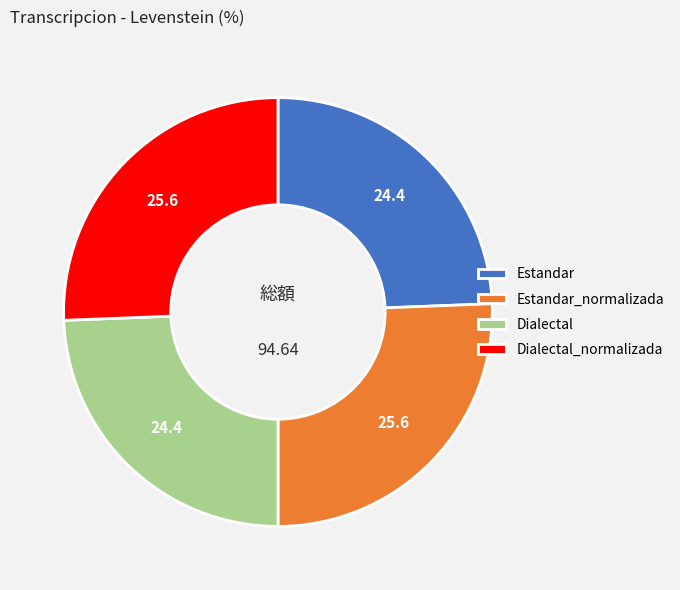

Does Estandar_normalizada account for over 50% of the chart?

No